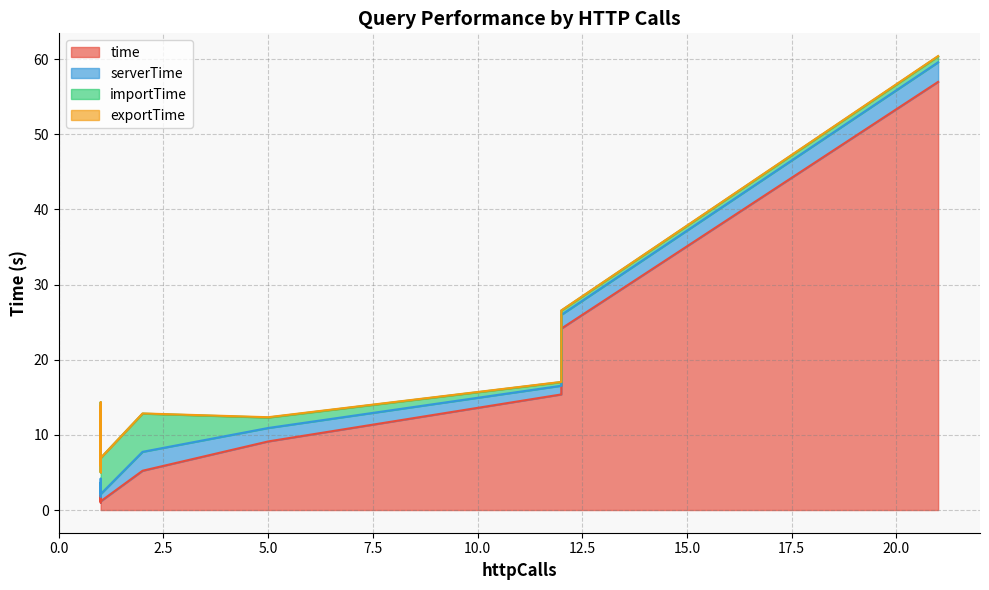

The value of time at 1 is 1.2. True or false?

True